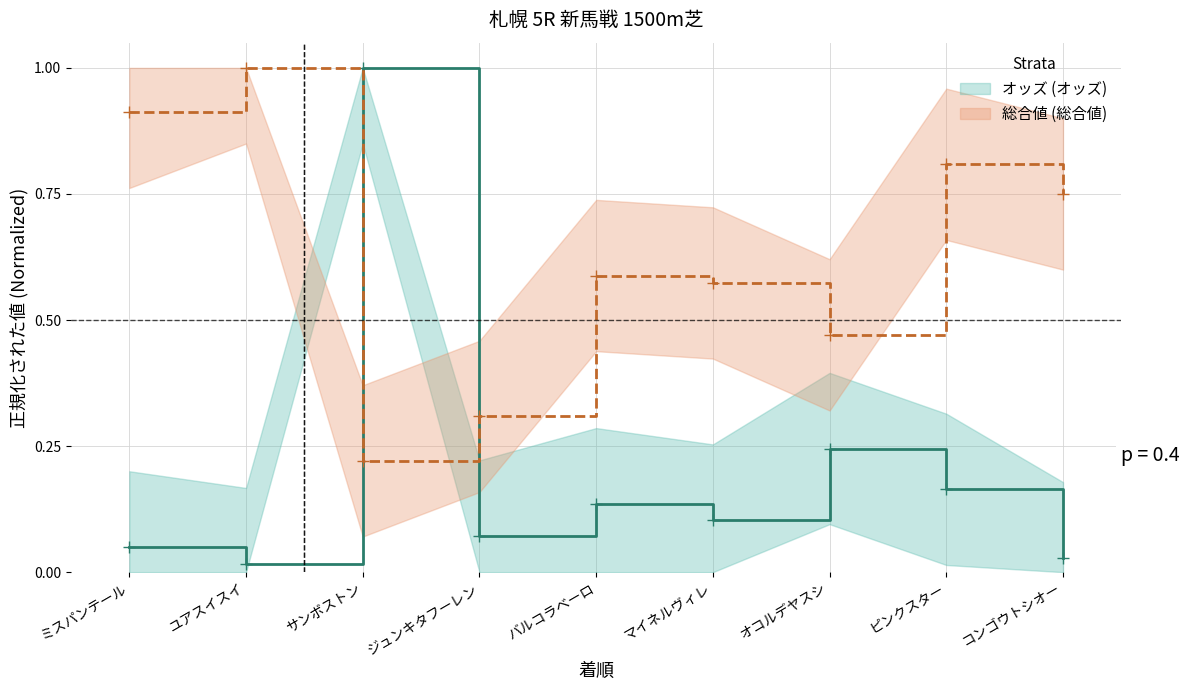

At which category is the sum across all series the highest?

サンボストン